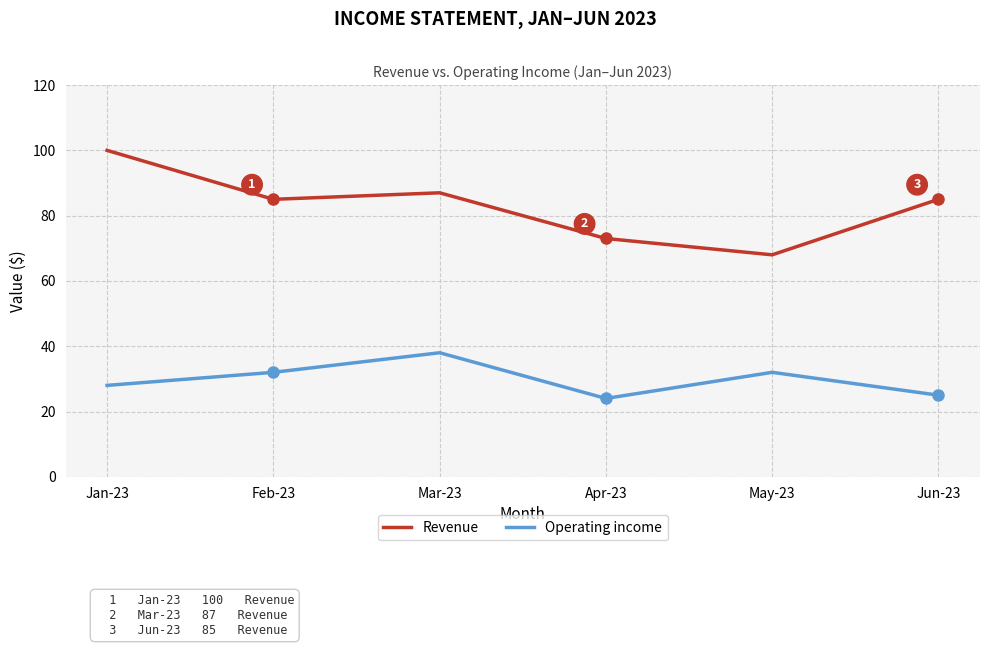

True or false: Operating income has more than 1 interior local peaks.

True